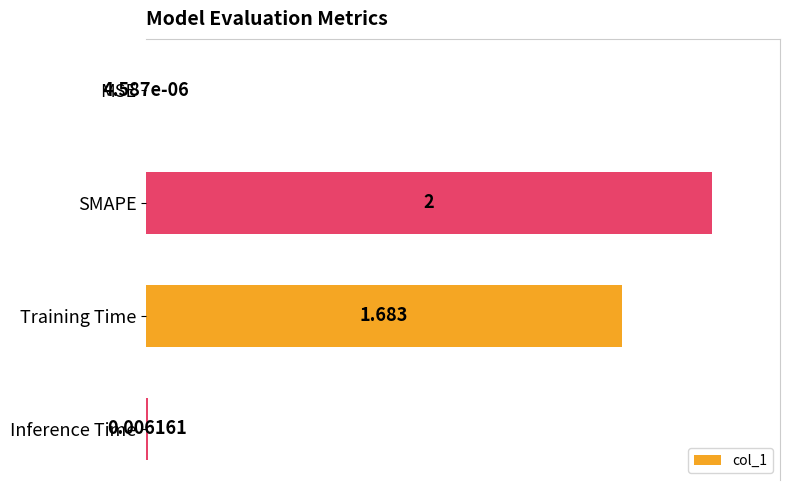

Which category has the highest value across all series?

SMAPE